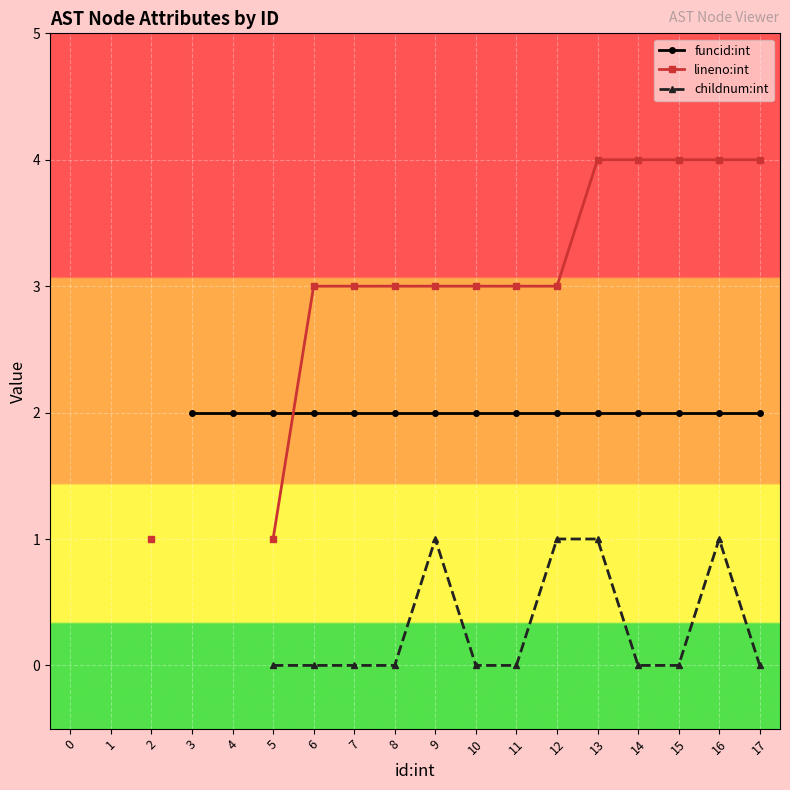

The value of funcid:int at 11 is 2.0. True or false?

True